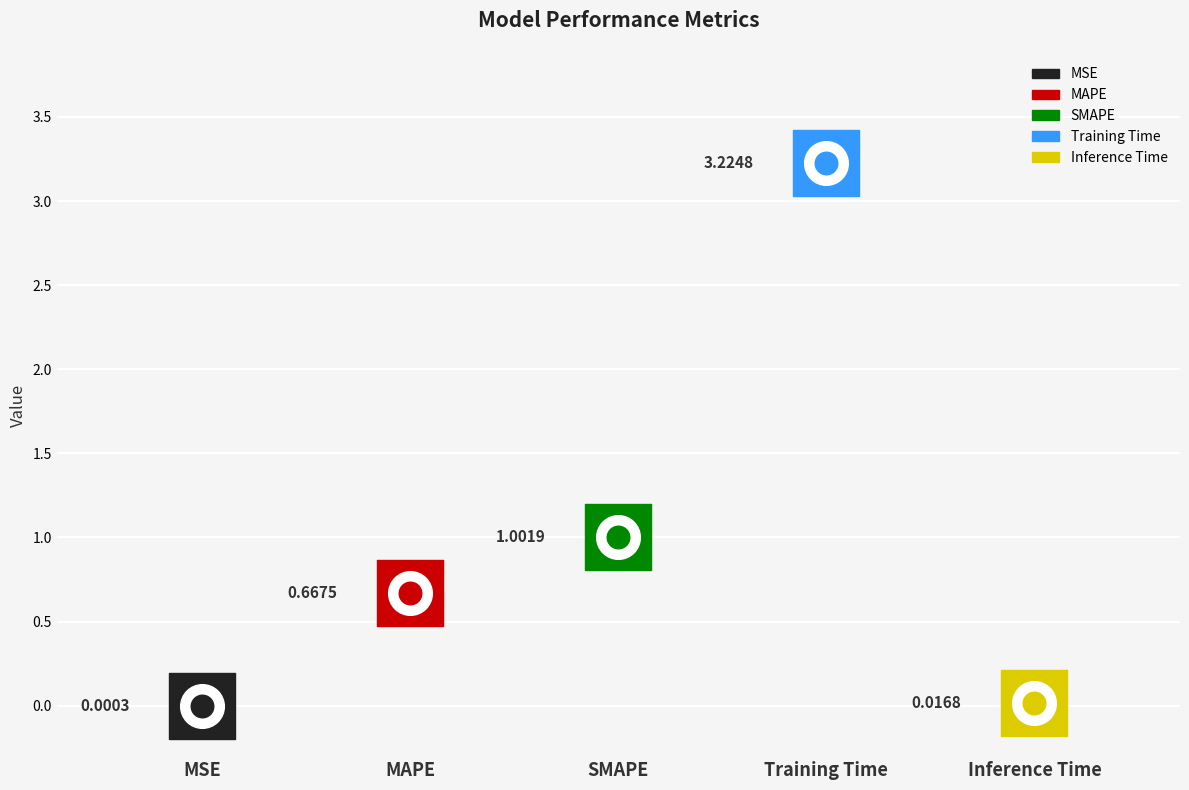

Between Inference Time and MAPE, which is larger?

MAPE